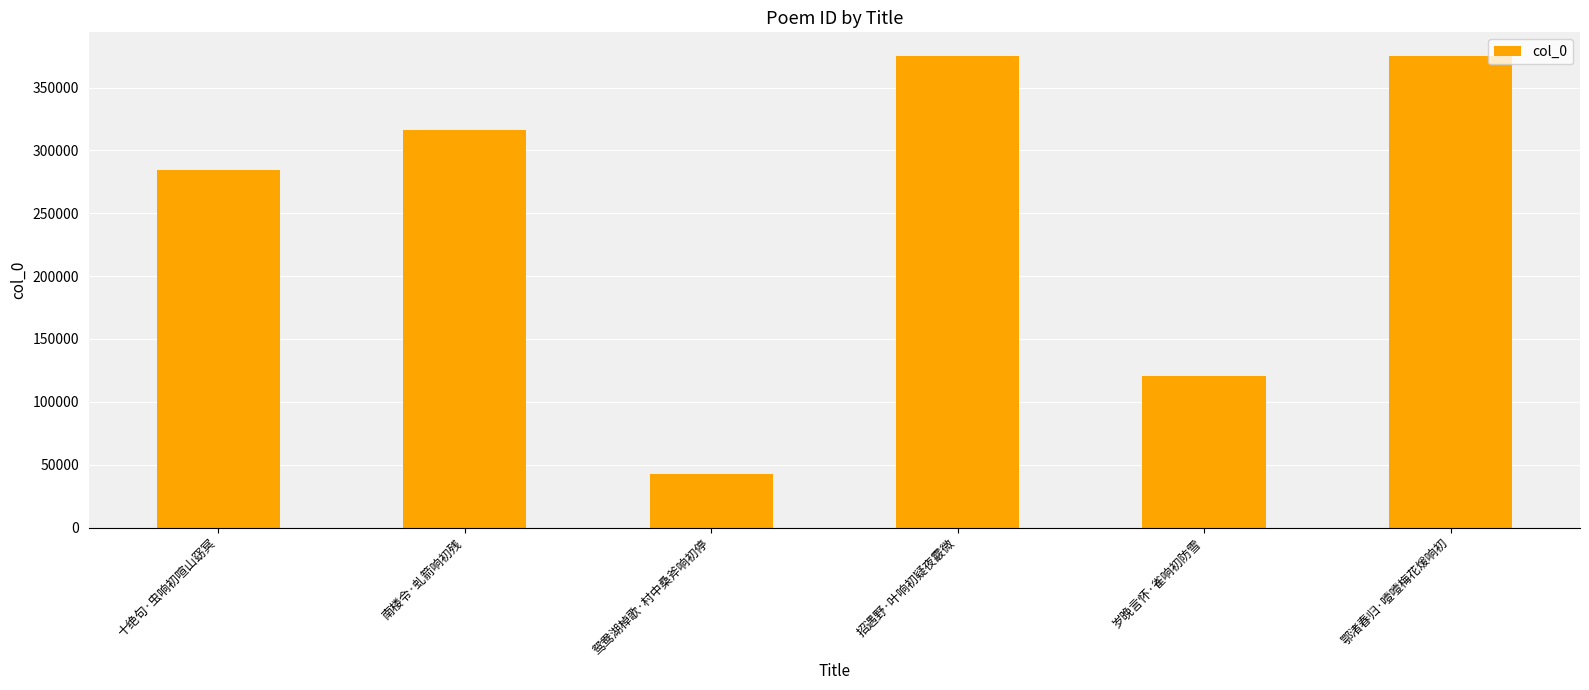

What is the approximate value at 鄂渚春归·噎噎梅花煖响初?

375207